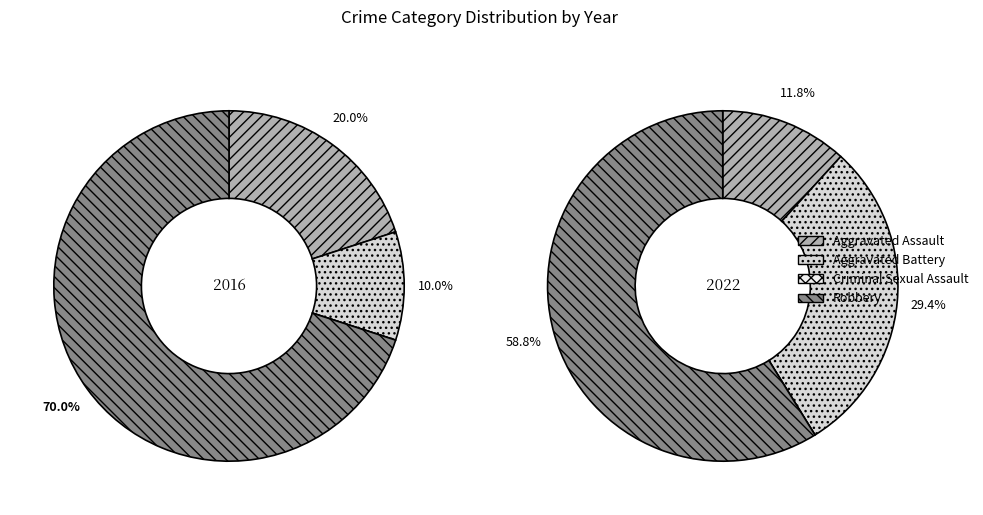

To the nearest percent, what is the average slice percentage?

25%